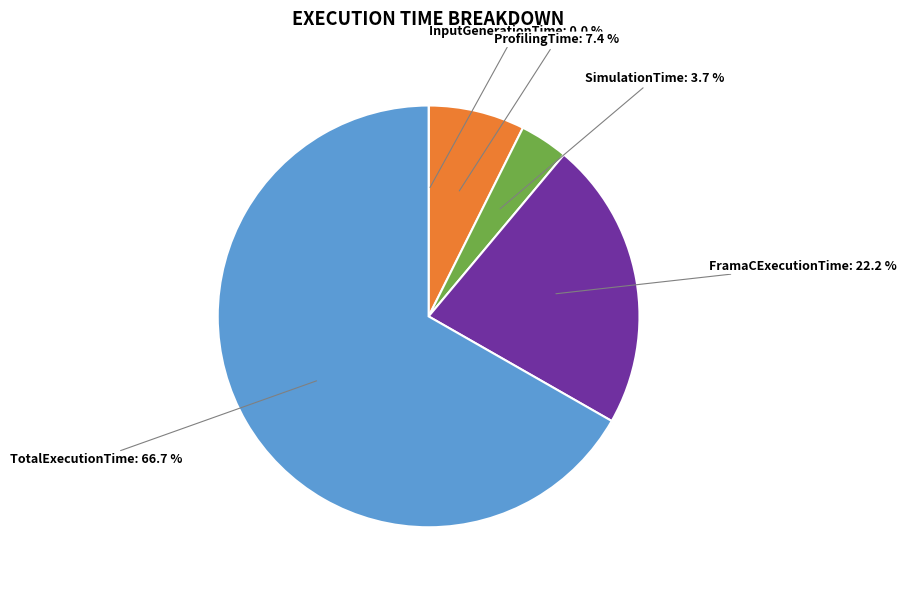

Do ProfilingTime and TotalExecutionTime together represent more than half of the pie?

Yes